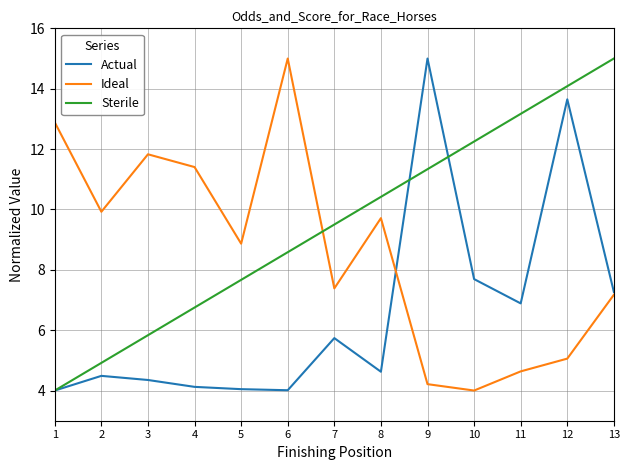

Between which two adjacent categories do Ideal and Sterile first intersect?

6 and 7